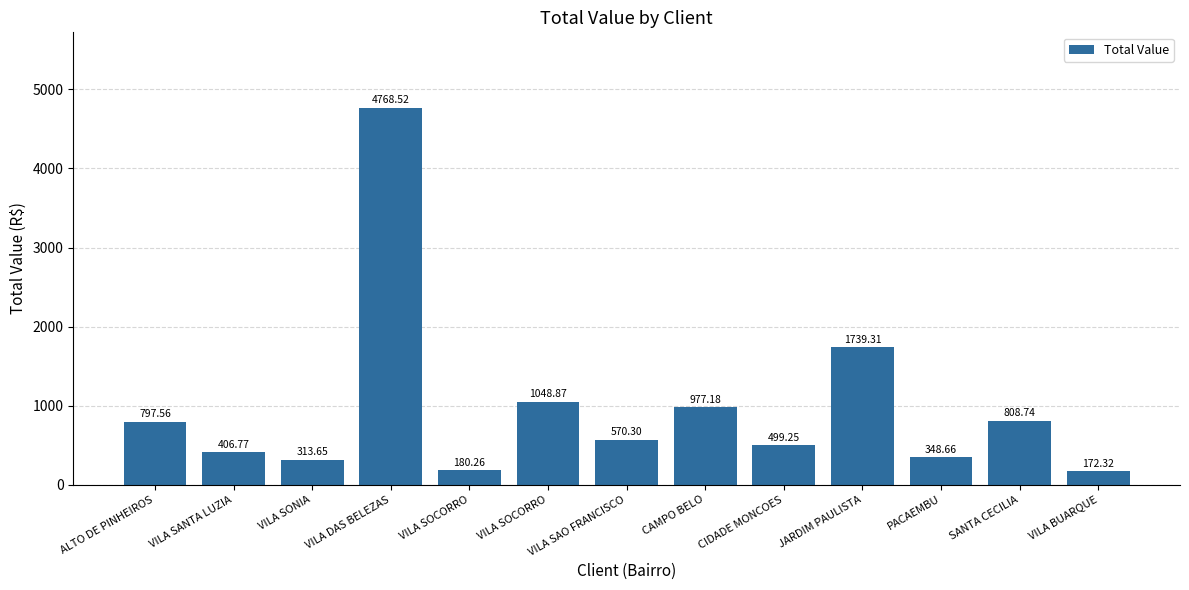

How many bars are there in total?

13